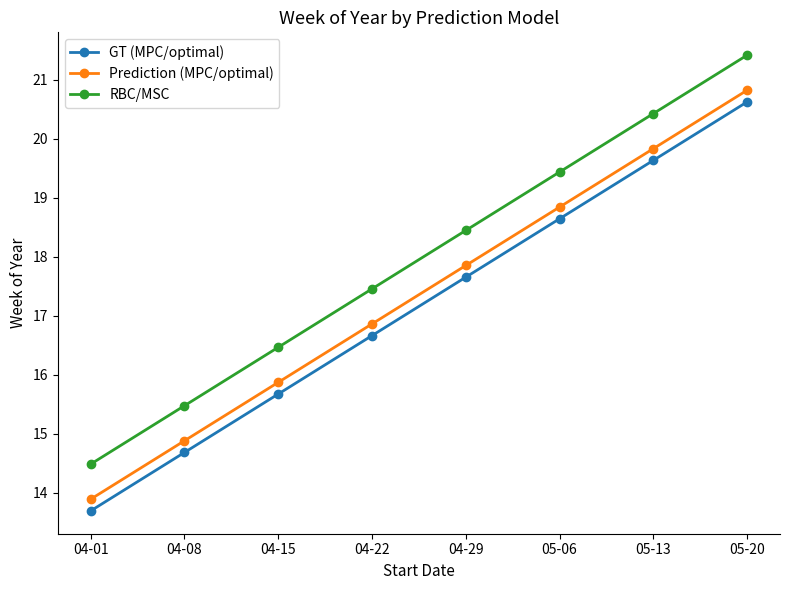

The Prediction (MPC/optimal) series shows 19.8 at 05-13. True or false?

True